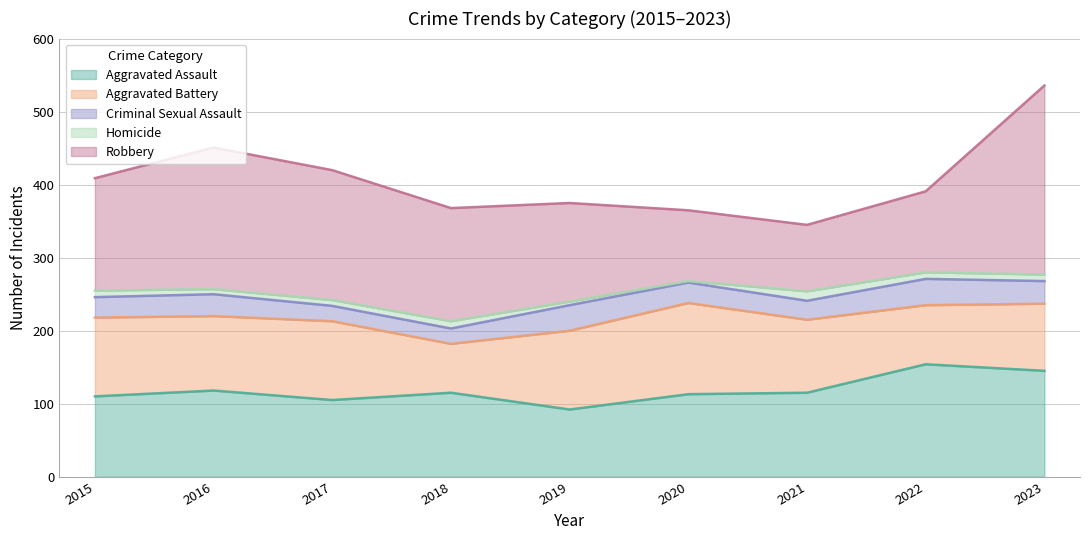

What is the sum of all Robbery values?

1374